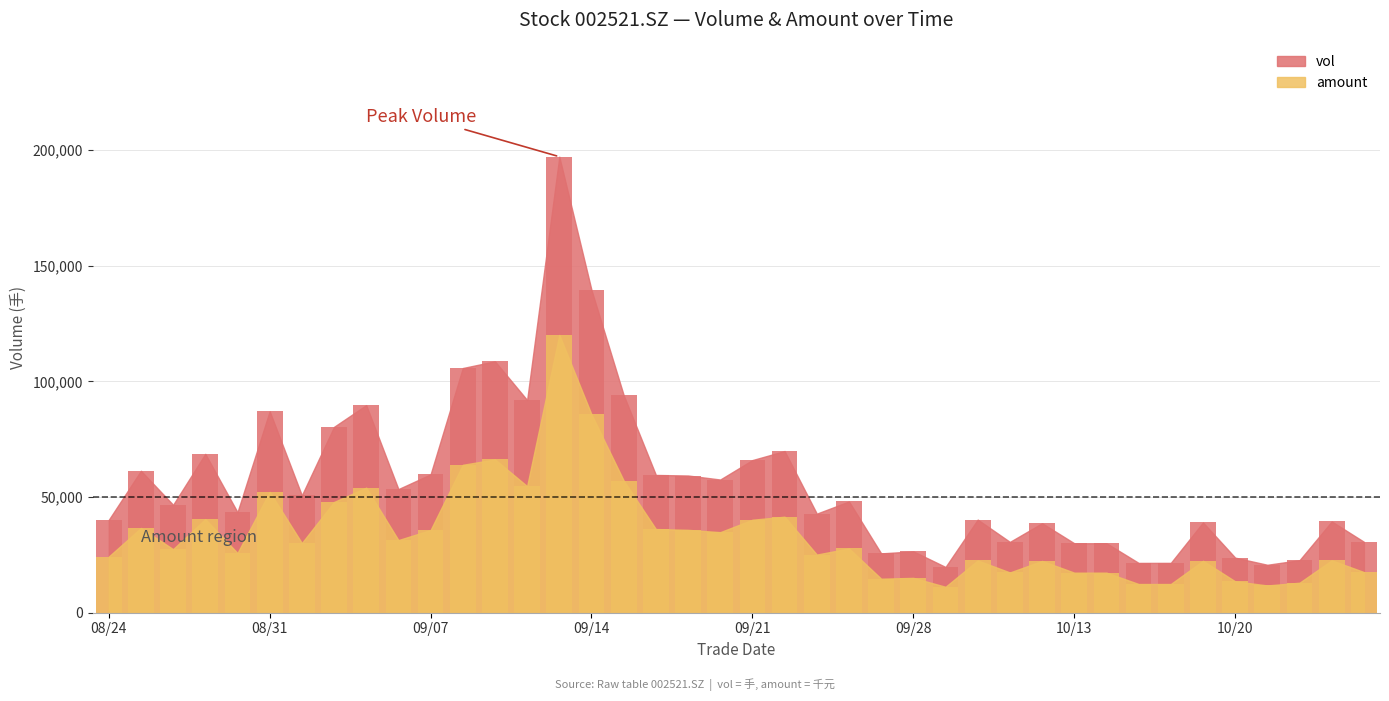

What is the average value of the amount series?

33981.0